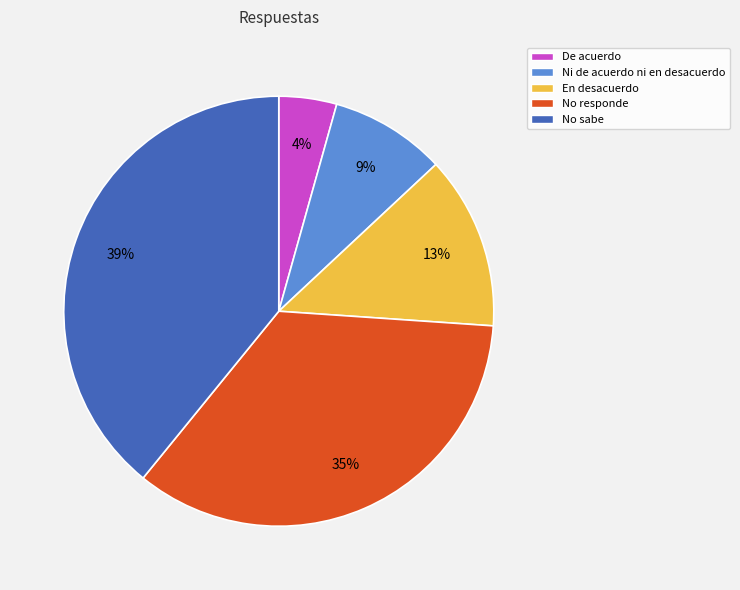

Do De acuerdo and Ni de acuerdo ni en desacuerdo together represent more than half of the pie?

No